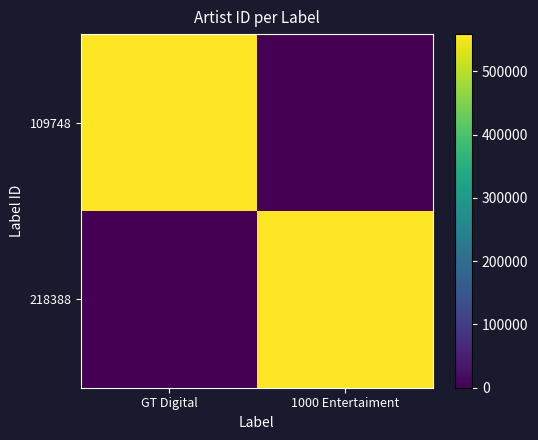

Which category has the highest value across all series?

GT Digital